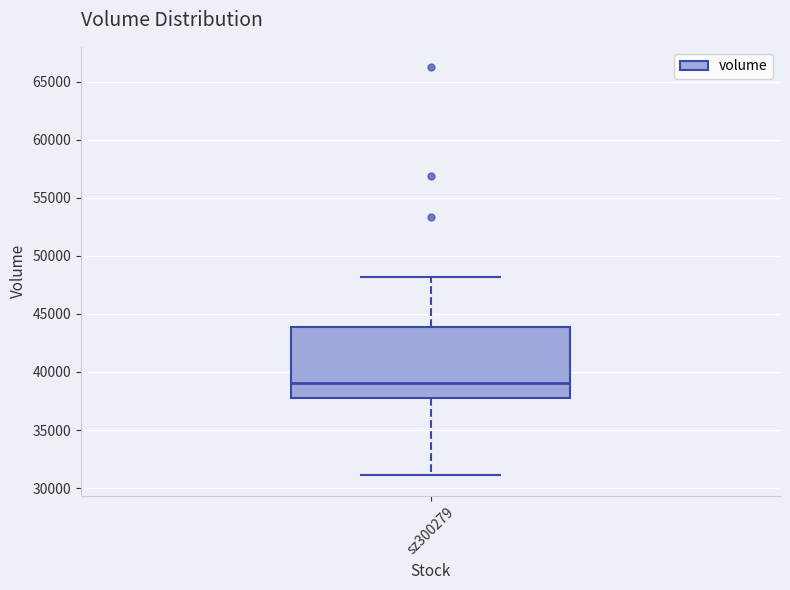

Read this box plot against the y-axis: the position of the median line, the range covered by the box, and the ends of both whiskers. The values are not printed on the chart, so give them approximately, as read against the axis.

median 39000, box 38000 to 44000, whiskers 31000 to 48000